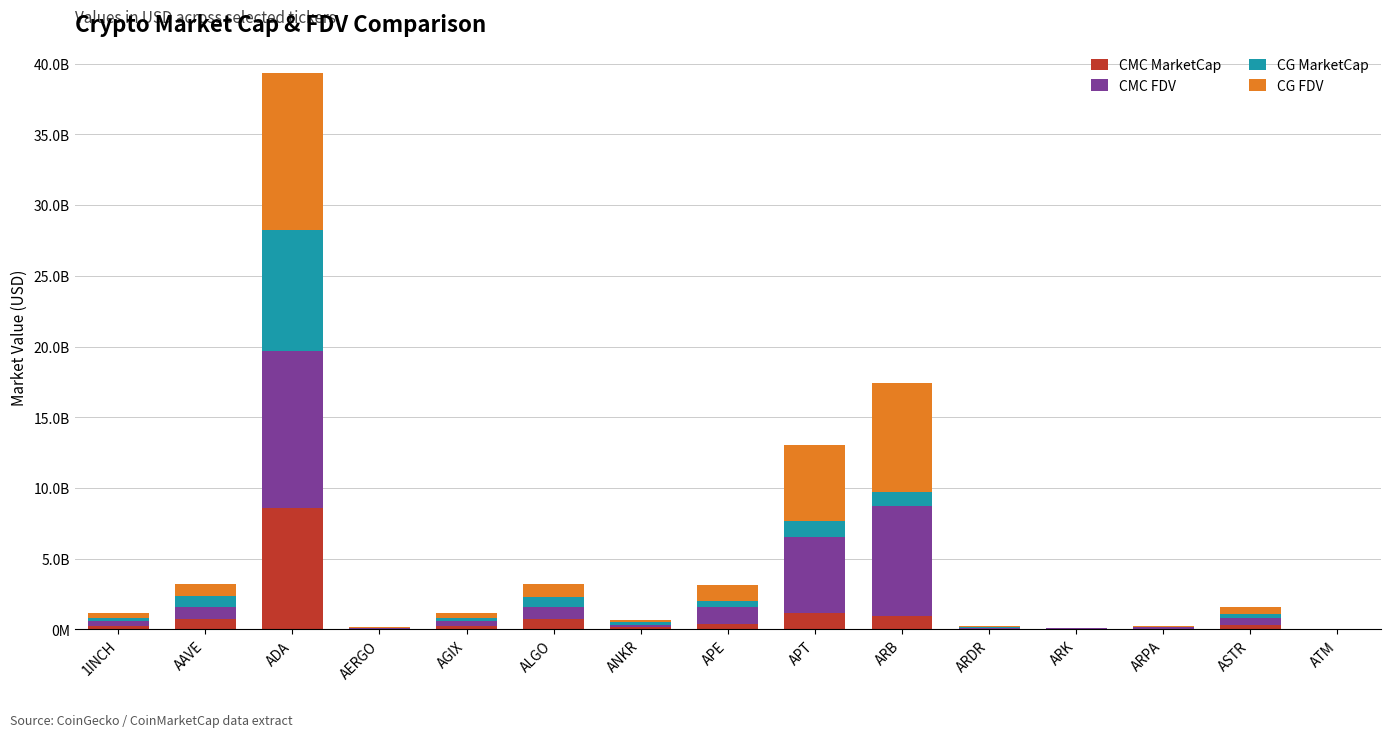

Are the bars horizontal?

No